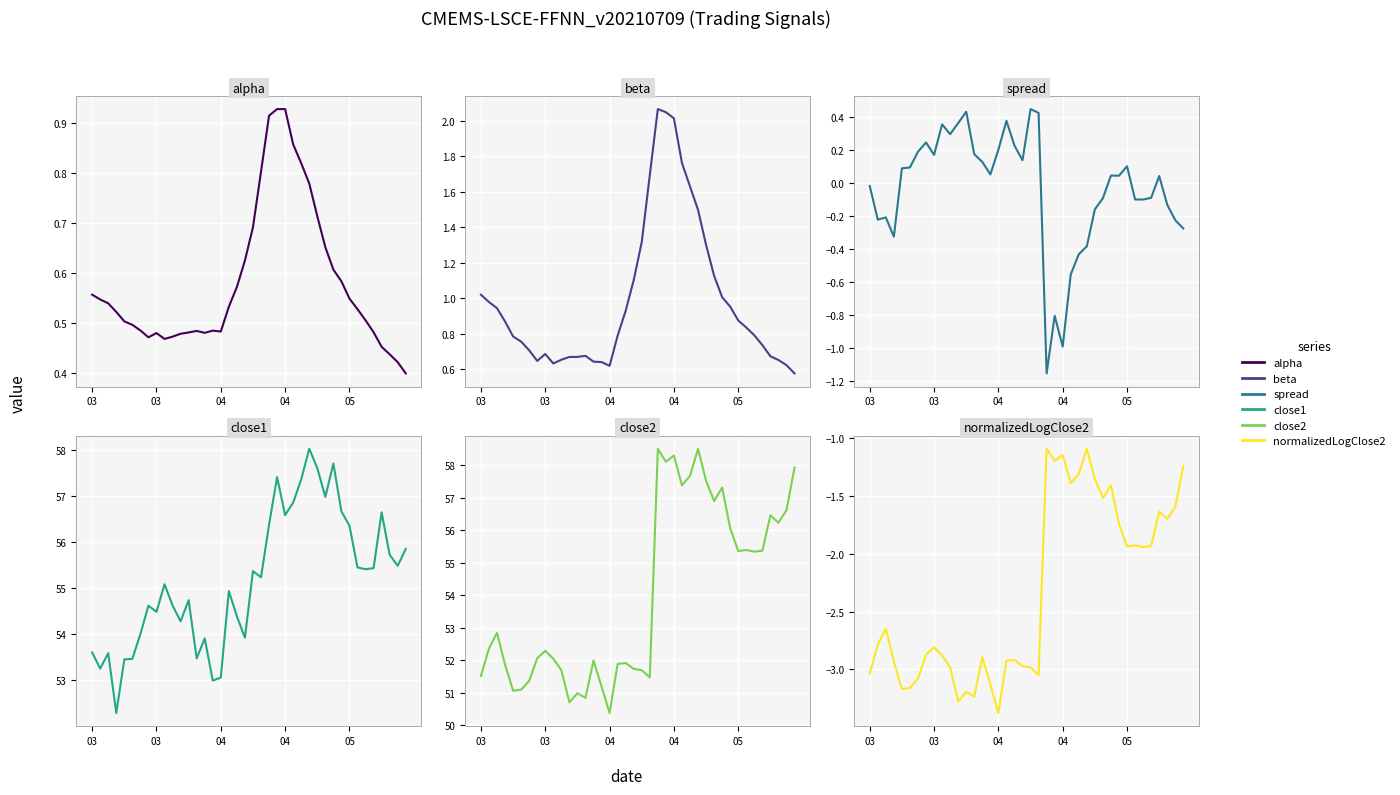

Reading left to right, extract all data points from this chart.

alpha: 0.6	0.5	0.5	0.5	0.5	0.5	0.5	0.5	0.5	0.5	0.5	0.5	0.5	0.5	0.5	0.5	0.5	0.5	0.6	0.6	0.7	0.8	0.9	0.9	0.9	0.9	0.8	0.8	0.7	0.7	0.6	0.6	0.5	0.5	0.5	0.5	0.5	0.4	0.4	0.4
beta: 1.0	1.0	0.9	0.9	0.8	0.8	0.7	0.6	0.7	0.6	0.7	0.7	0.7	0.7	0.6	0.6	0.6	0.8	0.9	1.1	1.3	1.7	2.1	2.0	2.0	1.8	1.6	1.5	1.3	1.1	1.0	1.0	0.9	0.8	0.8	0.7	0.7	0.7	0.6	0.6
spread: -0.0	-0.2	-0.2	-0.3	0.1	0.1	0.2	0.2	0.2	0.4	0.3	0.4	0.4	0.2	0.1	0.1	0.2	0.4	0.2	0.1	0.4	0.4	-1.2	-0.8	-1.0	-0.6	-0.4	-0.4	-0.2	-0.1	0.0	0.0	0.1	-0.1	-0.1	-0.1	0.0	-0.1	-0.2	-0.3
close1: 53.6	53.3	53.6	52.3	53.5	53.5	54.0	54.6	54.5	55.1	54.6	54.3	54.7	53.5	53.9	53.0	53.1	54.9	54.4	53.9	55.4	55.2	56.4	57.4	56.6	56.9	57.4	58.0	57.6	57.0	57.7	56.7	56.4	55.5	55.4	55.4	56.6	55.7	55.5	55.9
close2: 51.5	52.4	52.8	51.9	51.1	51.1	51.4	52.1	52.3	52.0	51.7	50.7	51.0	50.8	52.0	51.2	50.4	51.9	51.9	51.7	51.7	51.5	58.5	58.1	58.3	57.4	57.7	58.5	57.5	56.9	57.3	56.1	55.4	55.4	55.3	55.4	56.5	56.2	56.6	57.9
normalizedLogClose2: -3.0	-2.8	-2.6	-2.9	-3.2	-3.2	-3.1	-2.9	-2.8	-2.9	-3.0	-3.3	-3.2	-3.2	-2.9	-3.1	-3.4	-2.9	-2.9	-3.0	-3.0	-3.0	-1.1	-1.2	-1.1	-1.4	-1.3	-1.1	-1.3	-1.5	-1.4	-1.7	-1.9	-1.9	-1.9	-1.9	-1.6	-1.7	-1.6	-1.2